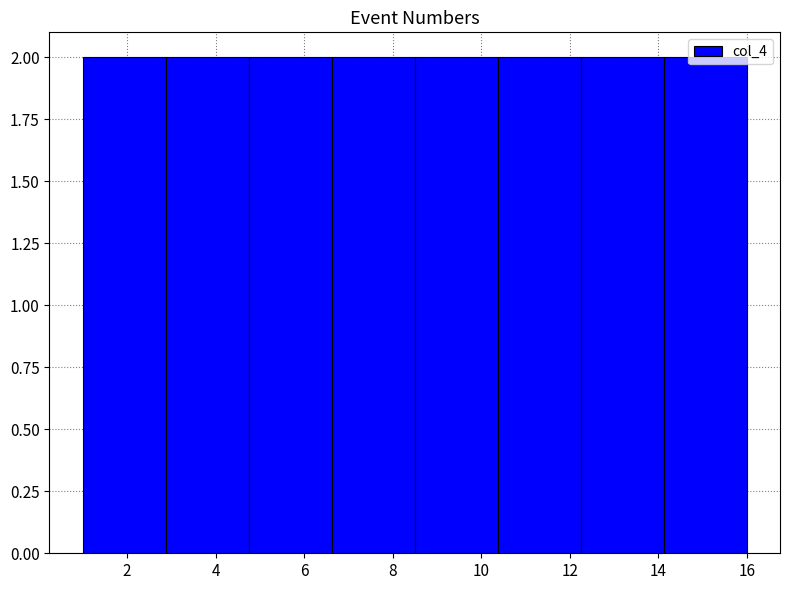

How tall is the bar that spans 10.4 to 12.2 on the x-axis? Neither the bar edges nor the heights are printed on the chart, so give them approximately, as read against the axes.

2